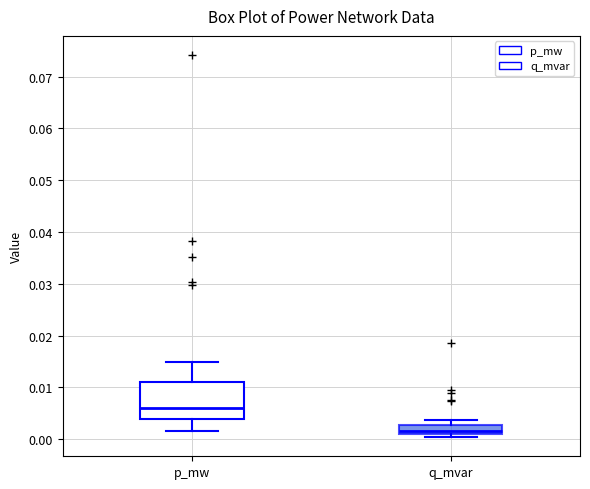

Reading left to right, read every box against the y-axis: the position of its median line, the range the box covers, and the ends of its whiskers. The values are not printed on the chart, so give them approximately, as read against the axis.

p_mw: median 0.006, box 0.004 to 0.011, whiskers 0.002 to 0.015
q_mvar: median 0.002, box 0.001 to 0.003, whiskers 0.000 to 0.004